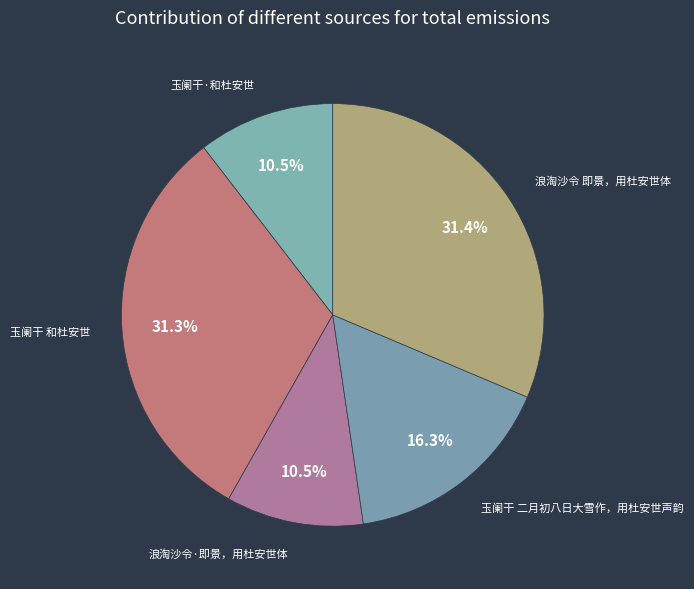

To the nearest percent, what is the difference between the largest and smallest slice percentages?

21%